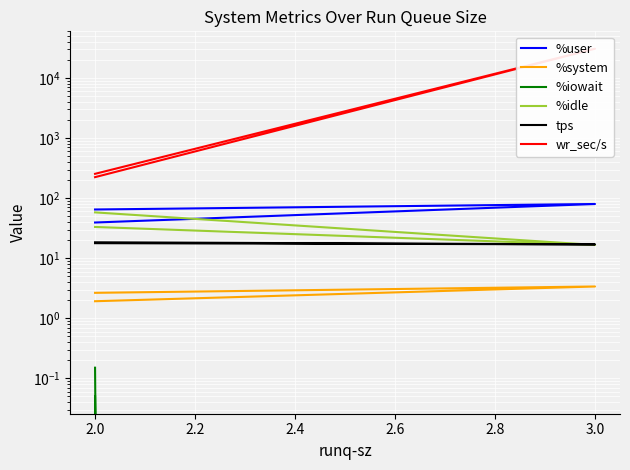

What are all the series names shown in the legend?

%user, %system, %iowait, %idle, tps, wr_sec/s